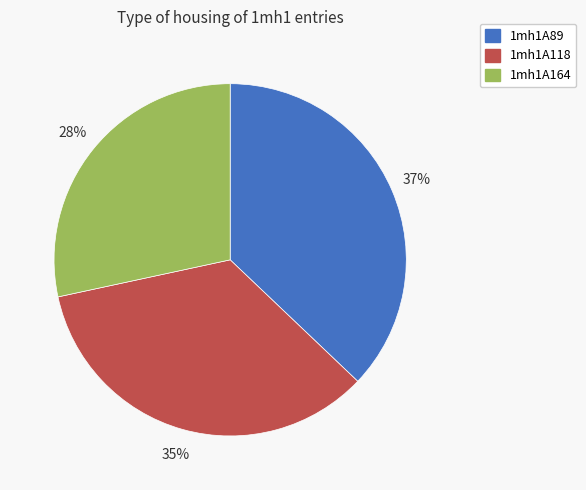

What percentage is the 1mh1A89 slice, to the nearest percent?

37%